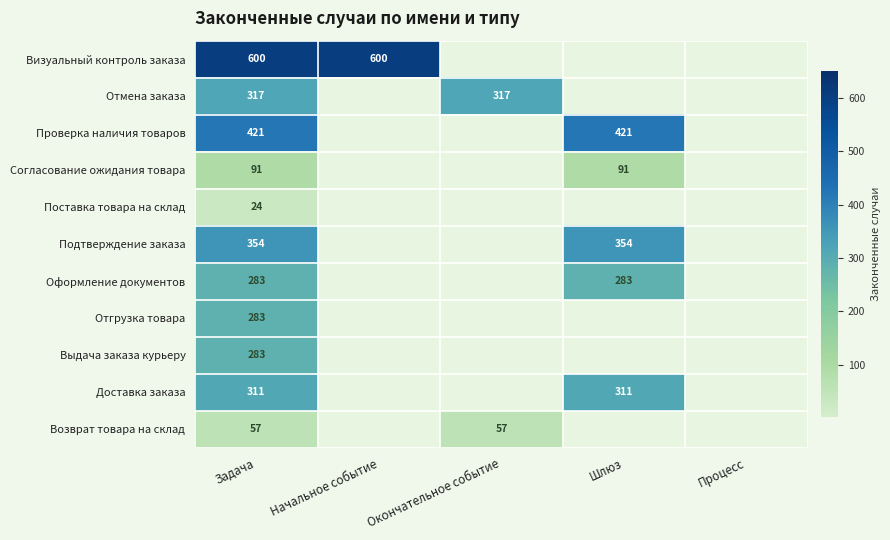

The Проверка наличия товаров series shows 421 at Шлюз. True or false?

True